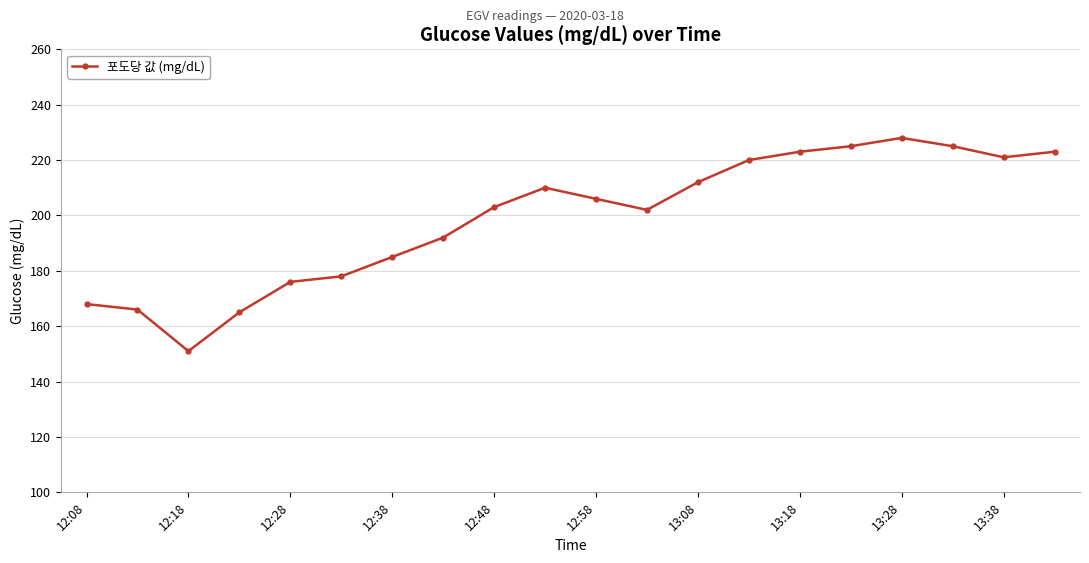

What is the value of the 9th point from the left?

203